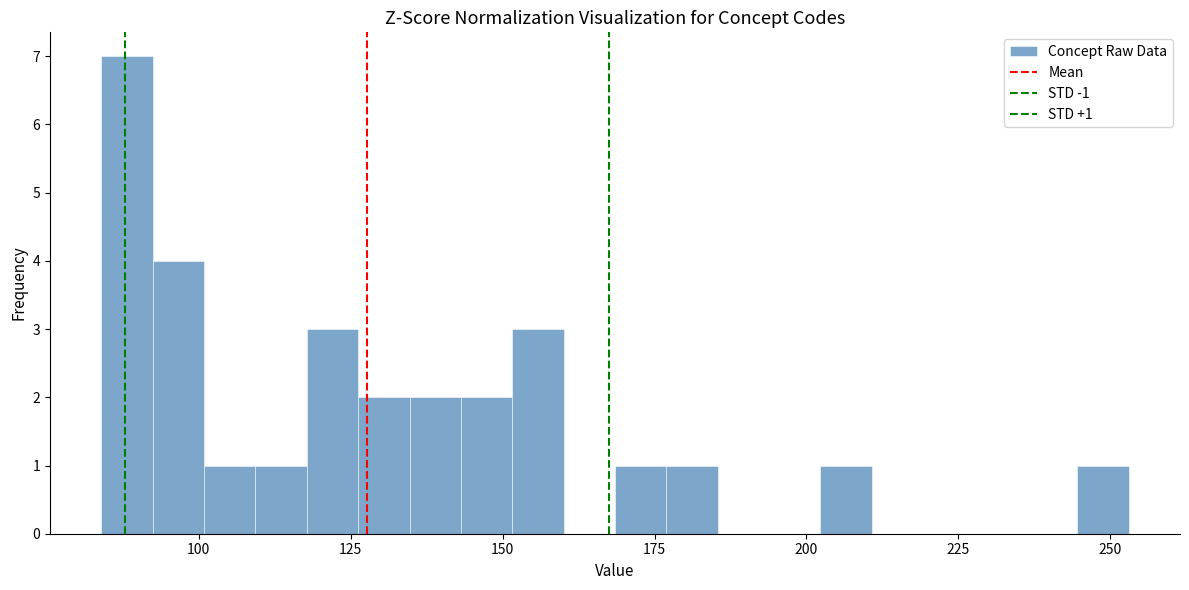

Read against the x-axis, roughly where is the centre of the tallest bar?

90